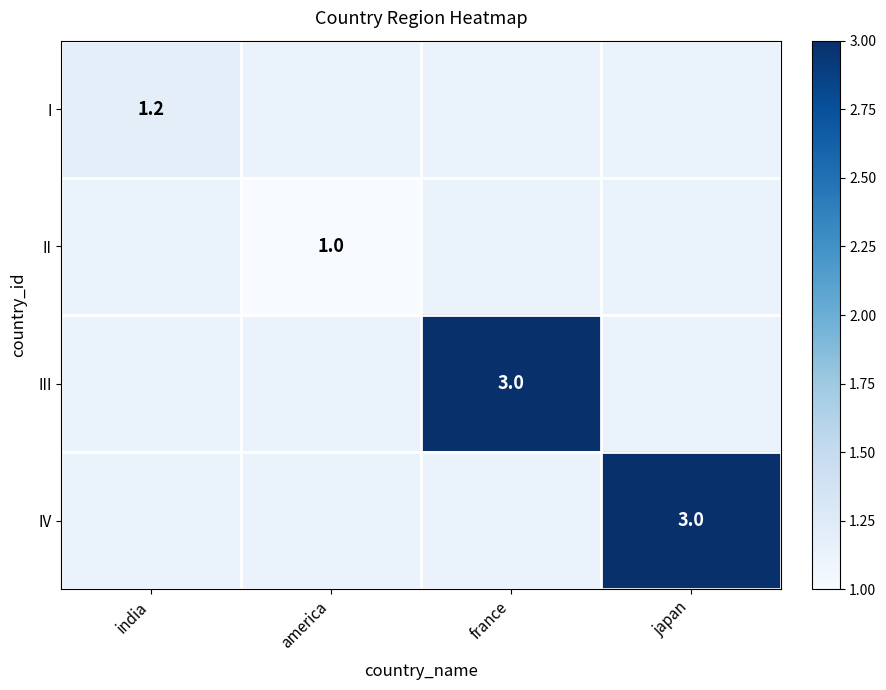

Which category has the lowest value across all series?

america